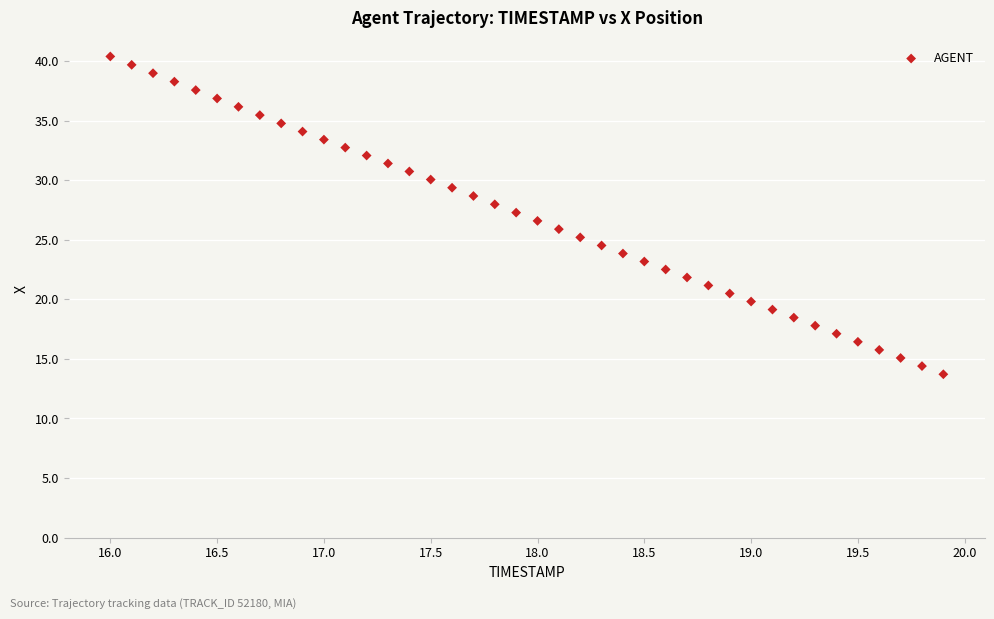

What is the range of Y values (max minus min)?

26.7